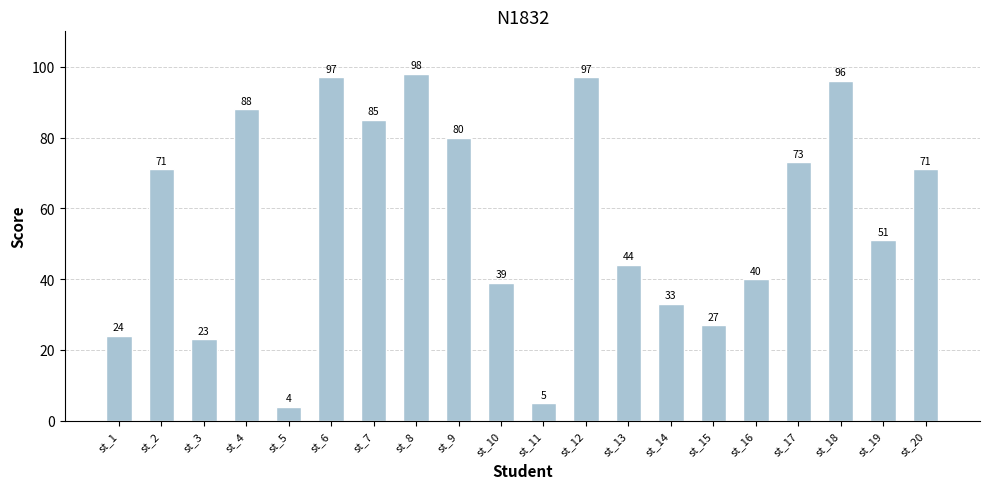

Does the chart contain any negative values?

No